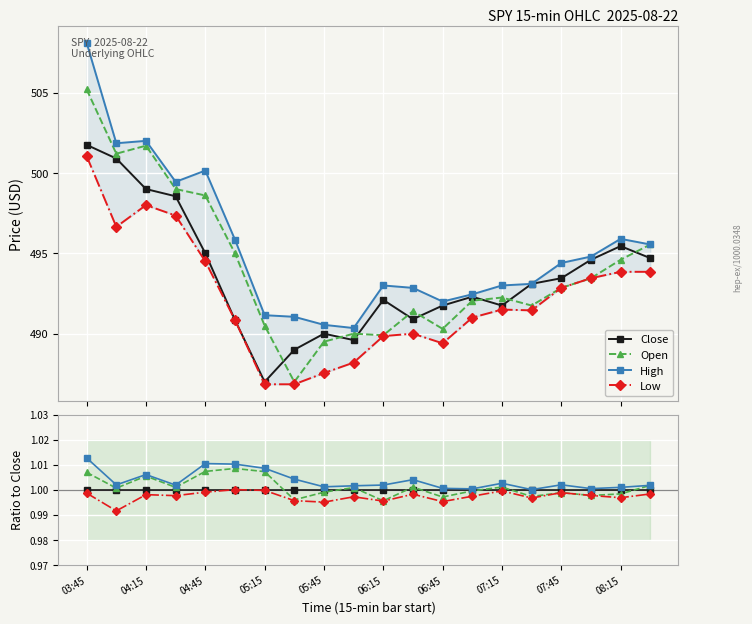

How many lines are shown in the chart?

4